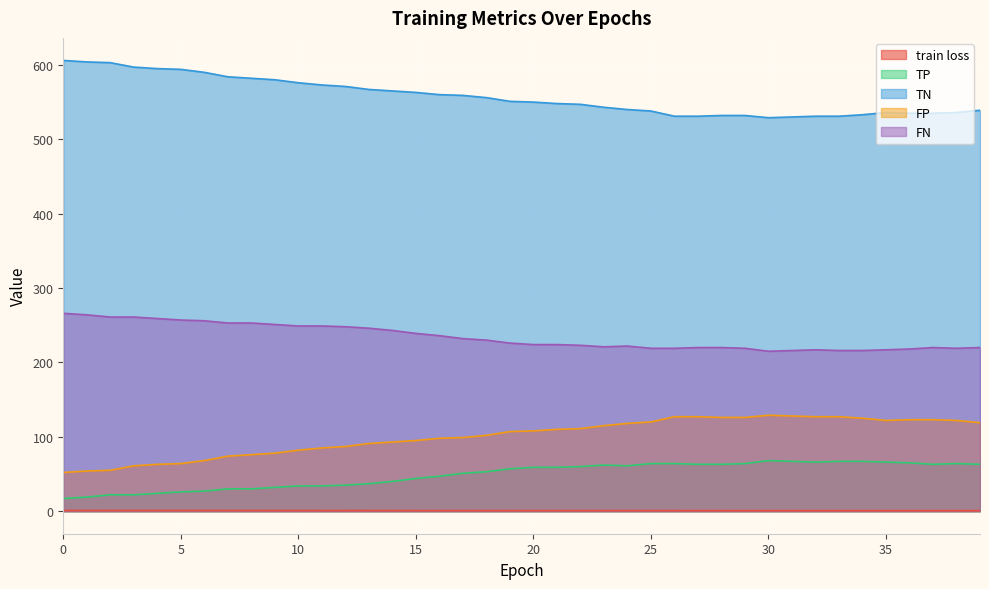

How many lines are shown in the chart?

5